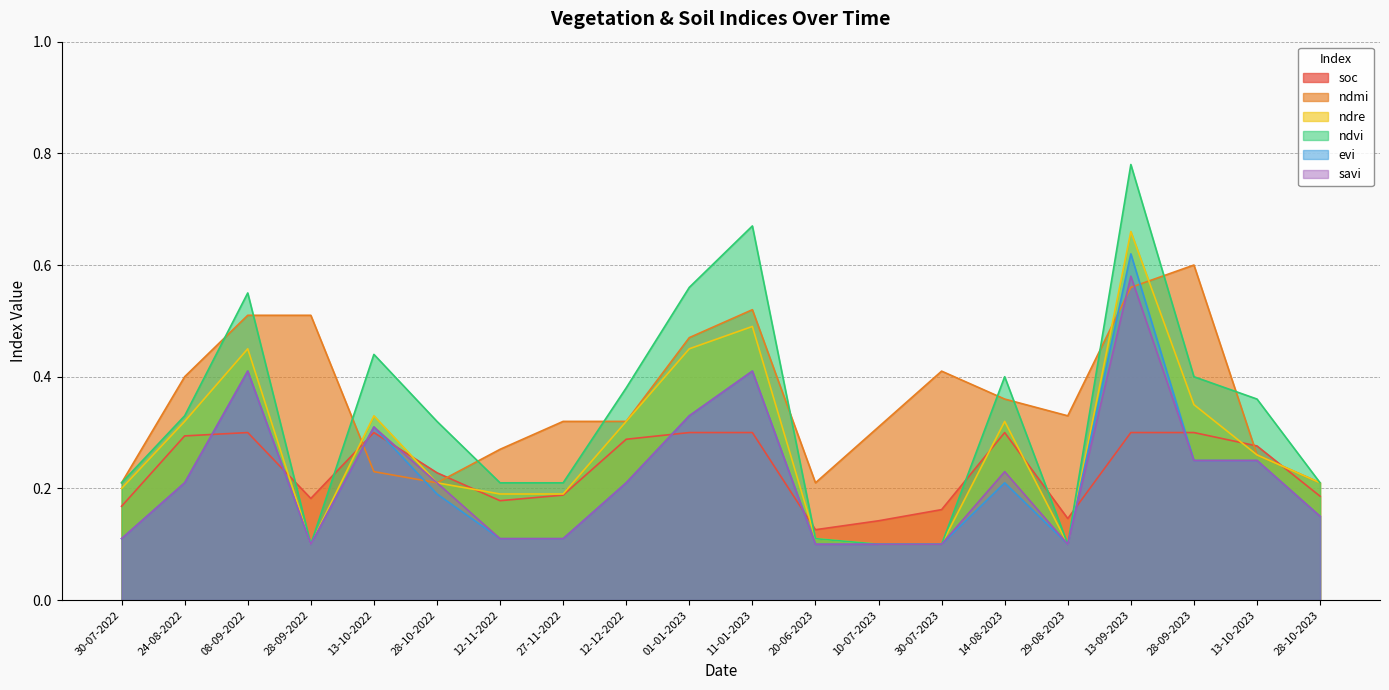

Which series has the widest spread of values?

ndvi